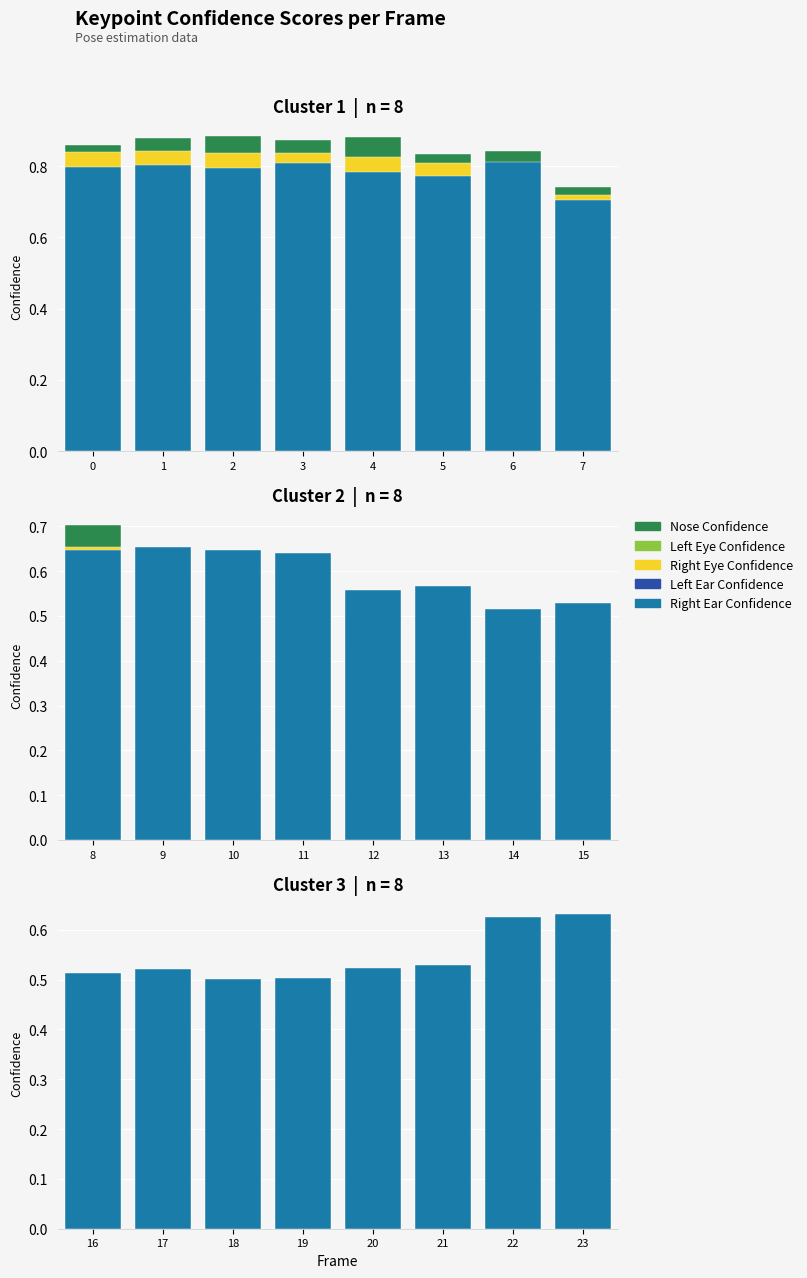

Which series has the largest total across all categories?

Right Ear Confidence